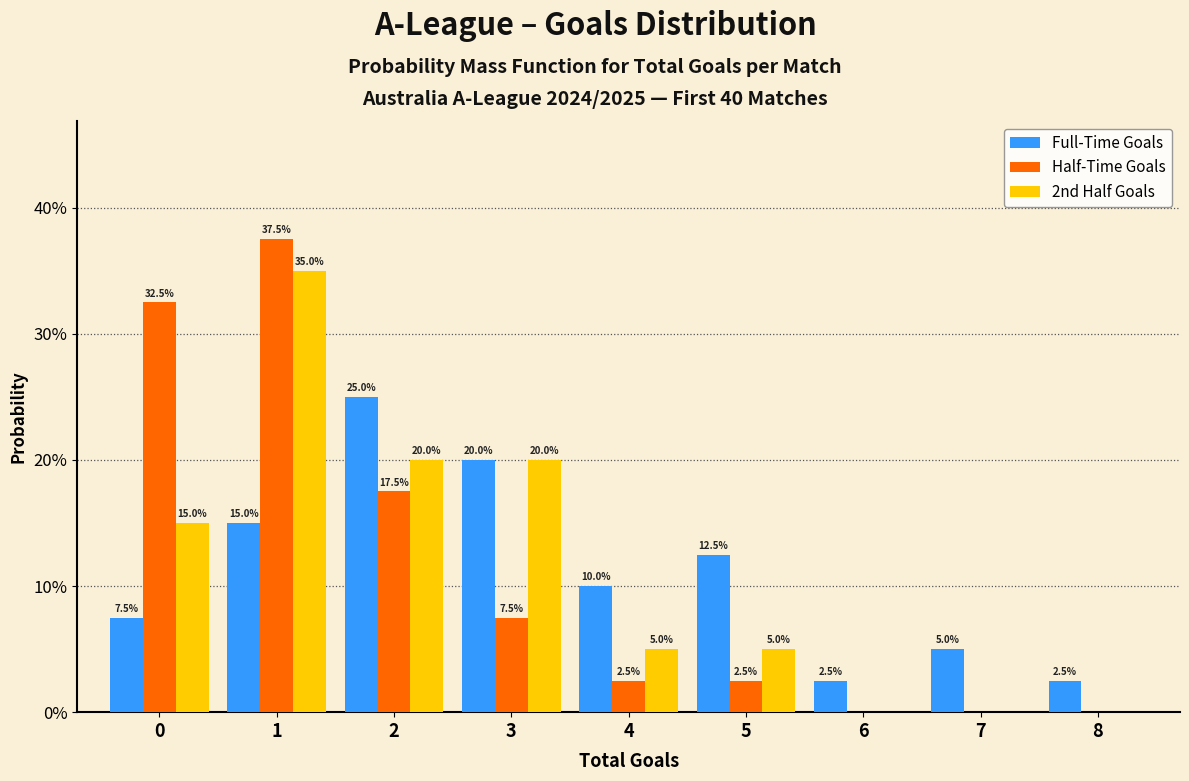

Reading left to right, extract all data points from this chart.

Full-Time Goals: 0=7.5	1=15.0	2=25.0	3=20.0	4=10.0	5=12.5	6=2.5	7=5.0	8=2.5
Half-Time Goals: 0=32.5	1=37.5	2=17.5	3=7.5	4=2.5	5=2.5	6=0.0	7=0.0	8=0.0
2nd Half Goals: 0=15.0	1=35.0	2=20.0	3=20.0	4=5.0	5=5.0	6=0.0	7=0.0	8=0.0